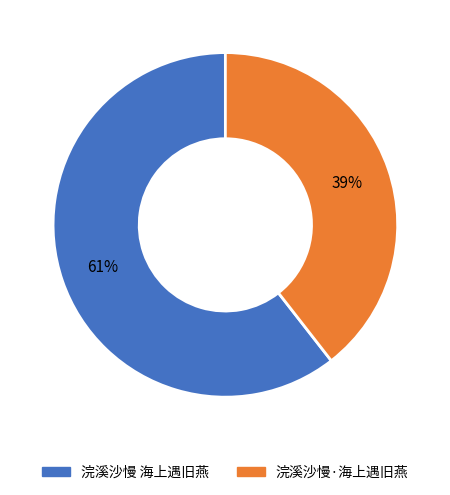

Is it true that 浣溪沙慢·海上遇旧燕 is 39% of the pie?

True